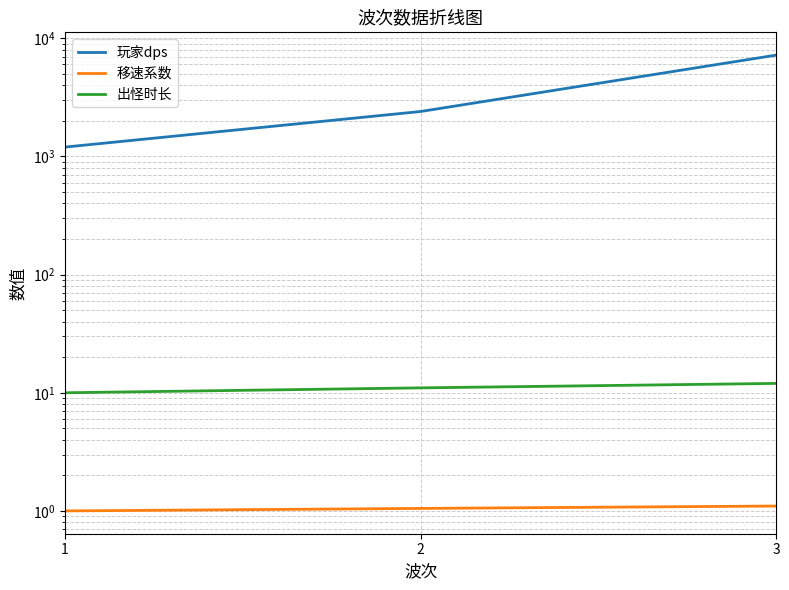

Does the chart display data point markers on the line(s)?

No